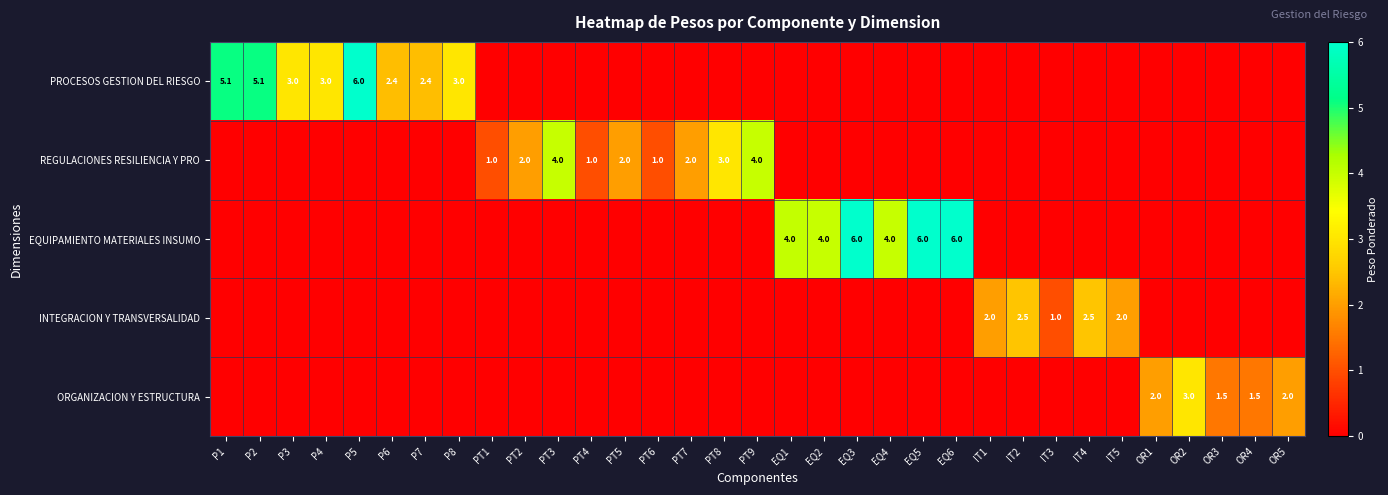

At which category does the chart reach its peak across all series?

P5